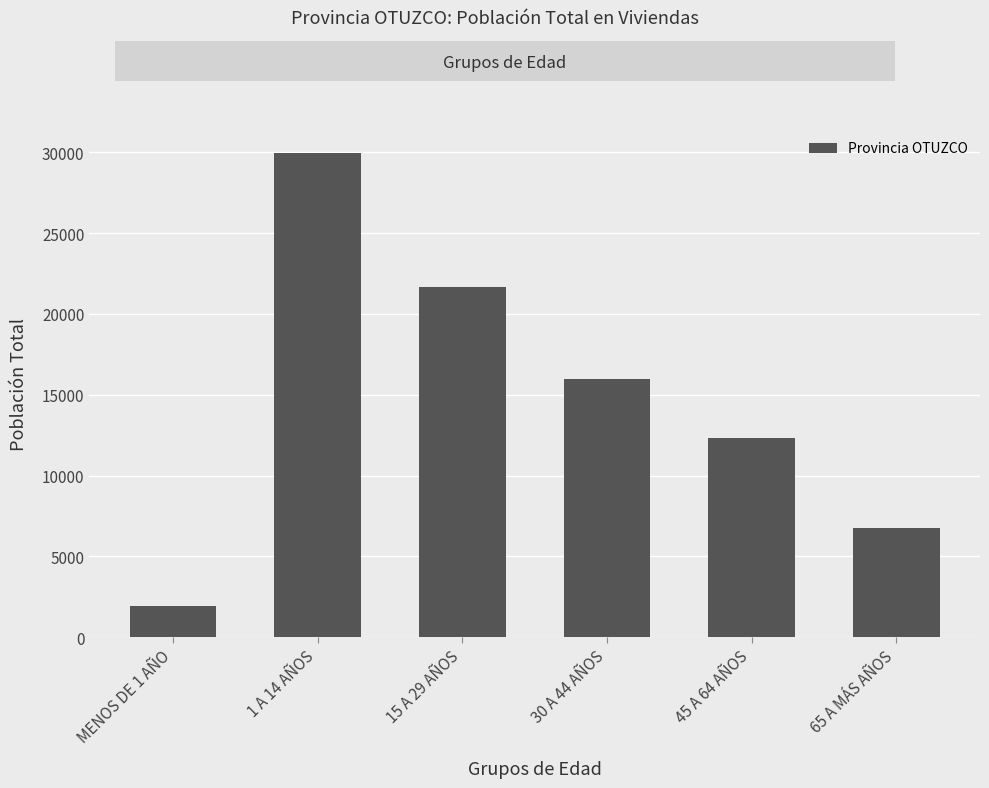

At which label does the data first exceed 15979?

1 A 14 AÑOS